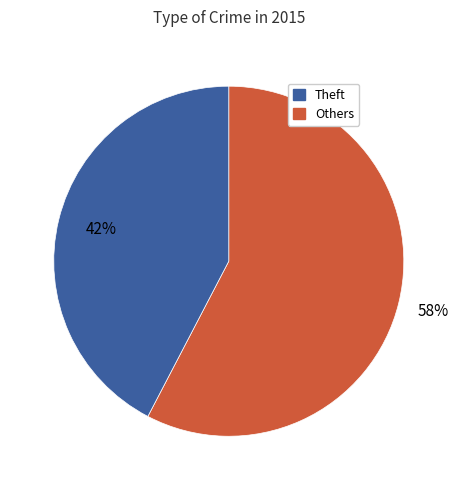

To the nearest percent, what is the average slice percentage?

50%